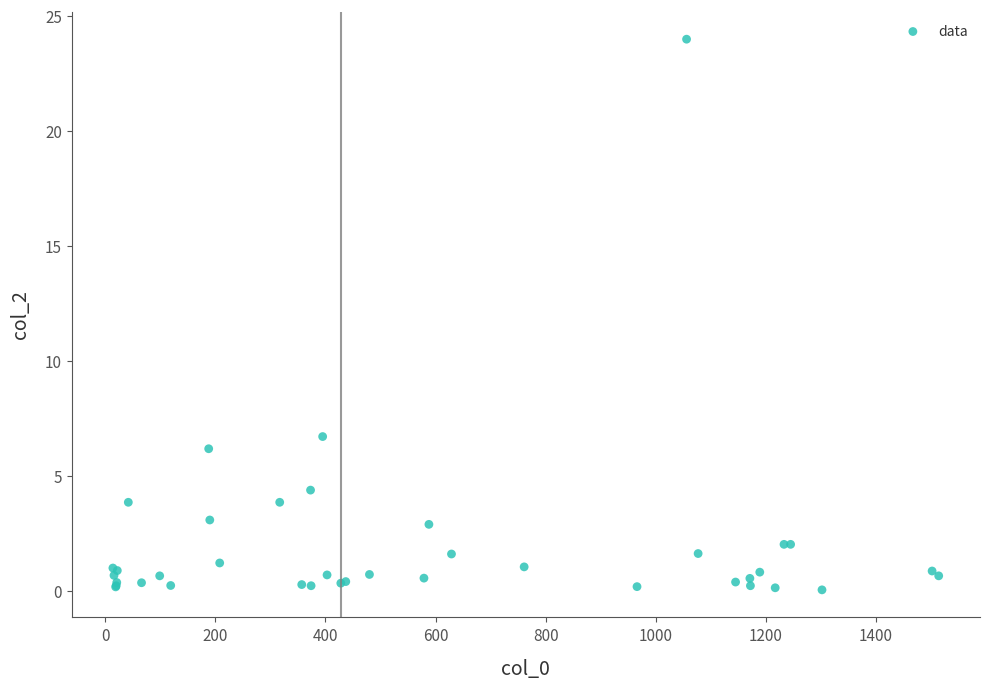

What Y value in the scatter plot is closest to 12?

6.7